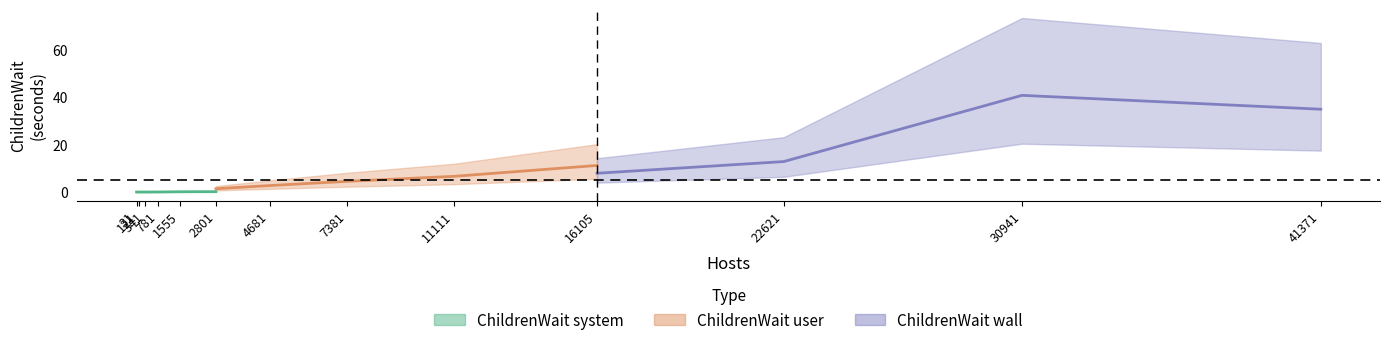

How many data points does each series have?

13